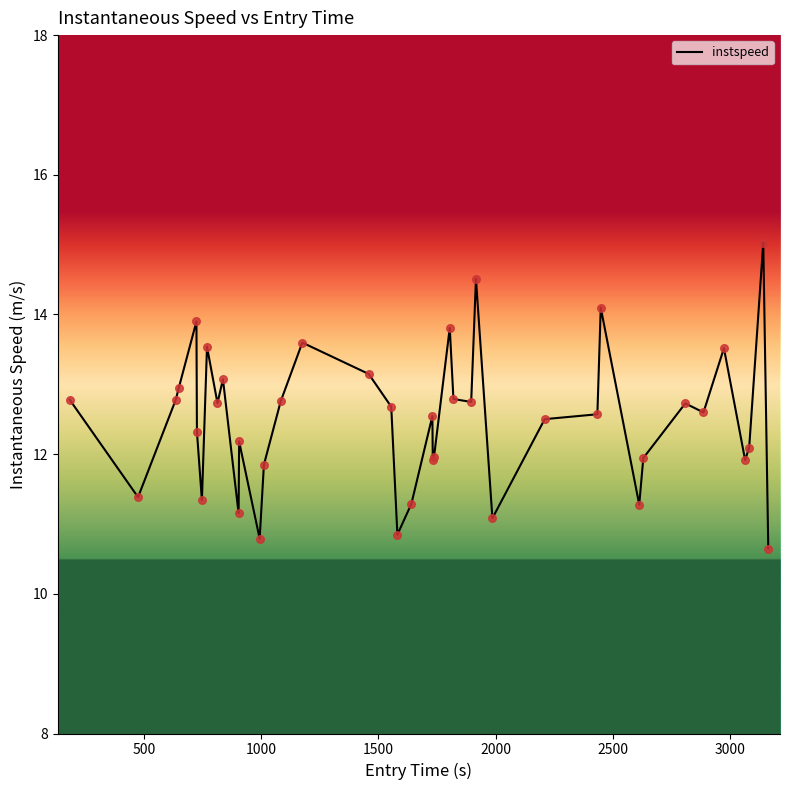

What is the difference between the maximum and minimum values?

4.4